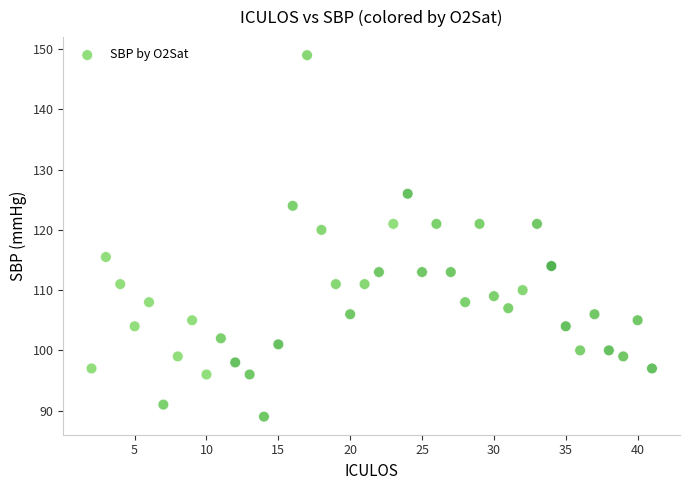

What Y value in the scatter plot is closest to 119?

120.0